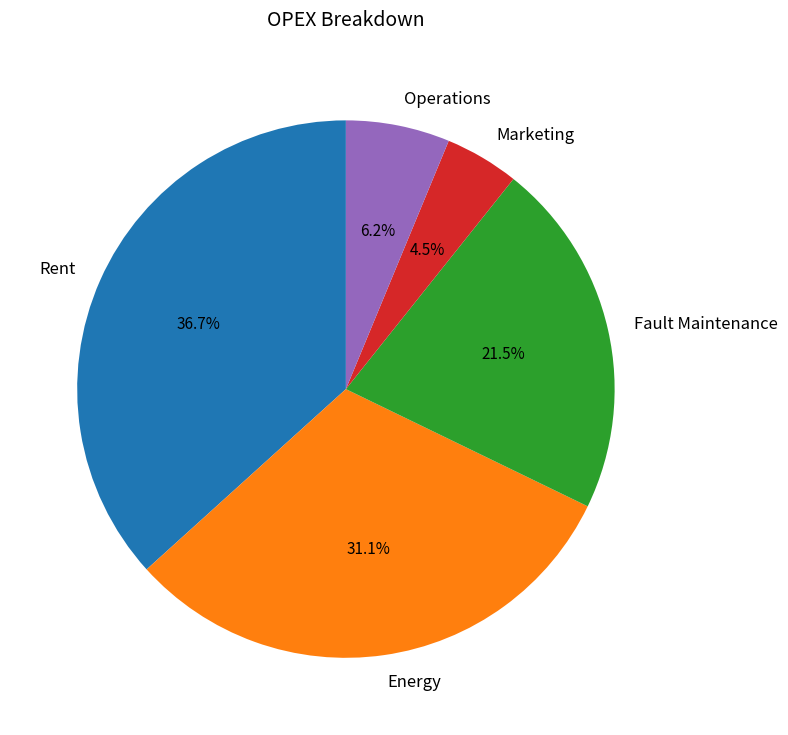

Which category has the smallest portion of the pie?

Marketing